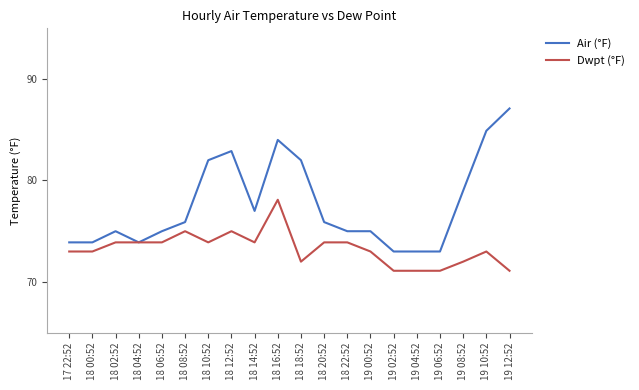

List the series in order of their overall mean, highest first.

Air (°F), Dwpt (°F)